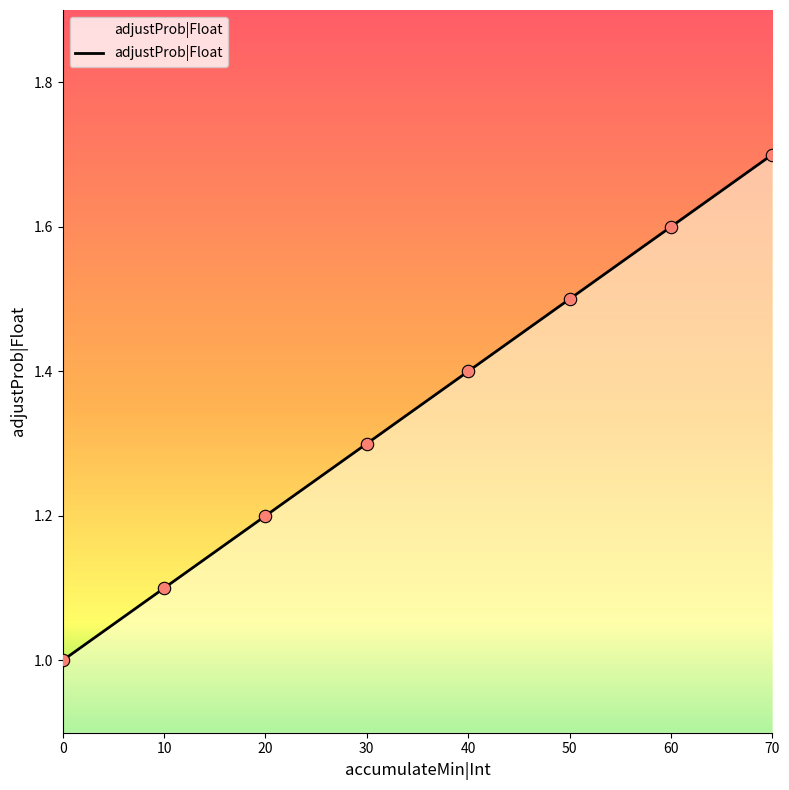

What is the change in value from 10 to 70?

+0.6